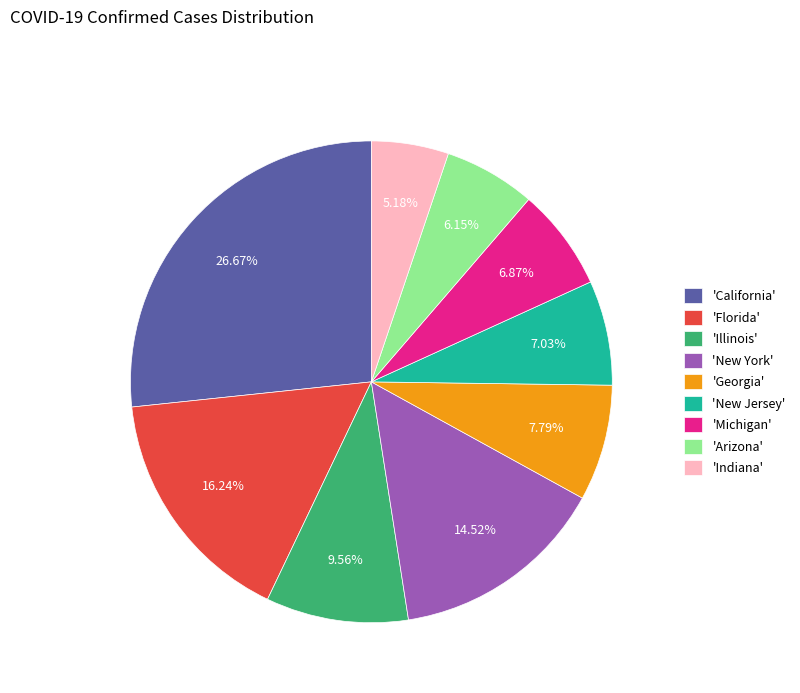

Do 'New Jersey' and 'Indiana' together represent more than half of the pie?

No